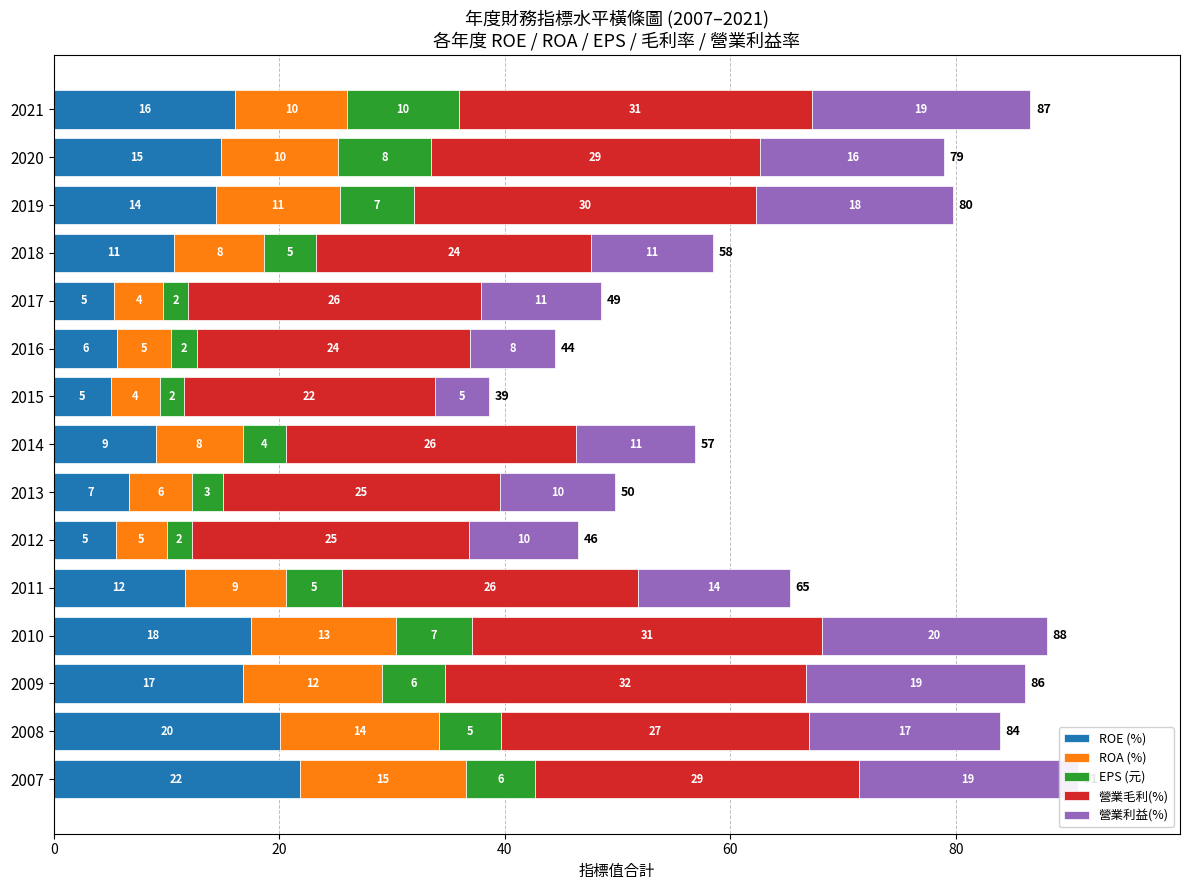

Reading left to right, extract all data points from this chart.

ROE (%): 21.8	20.1	16.8	17.5	11.6	5.5	6.7	9.0	5.1	5.6	5.4	10.7	14.4	14.8	16.1
ROA (%): 14.8	14.1	12.3	12.9	9.0	4.5	5.6	7.7	4.3	4.8	4.3	8.0	11.0	10.4	9.9
EPS (元): 6.1	5.4	5.6	6.7	5.0	2.3	2.7	3.8	2.1	2.3	2.2	4.6	6.5	8.3	9.9
營業毛利(%): 28.7	27.4	32.0	31.1	26.2	24.6	24.6	25.7	22.3	24.2	26.0	24.4	30.3	29.2	31.3
營業利益(%): 19.4	16.9	19.4	19.9	13.5	9.6	10.2	10.6	4.8	7.6	10.6	10.8	17.5	16.3	19.4